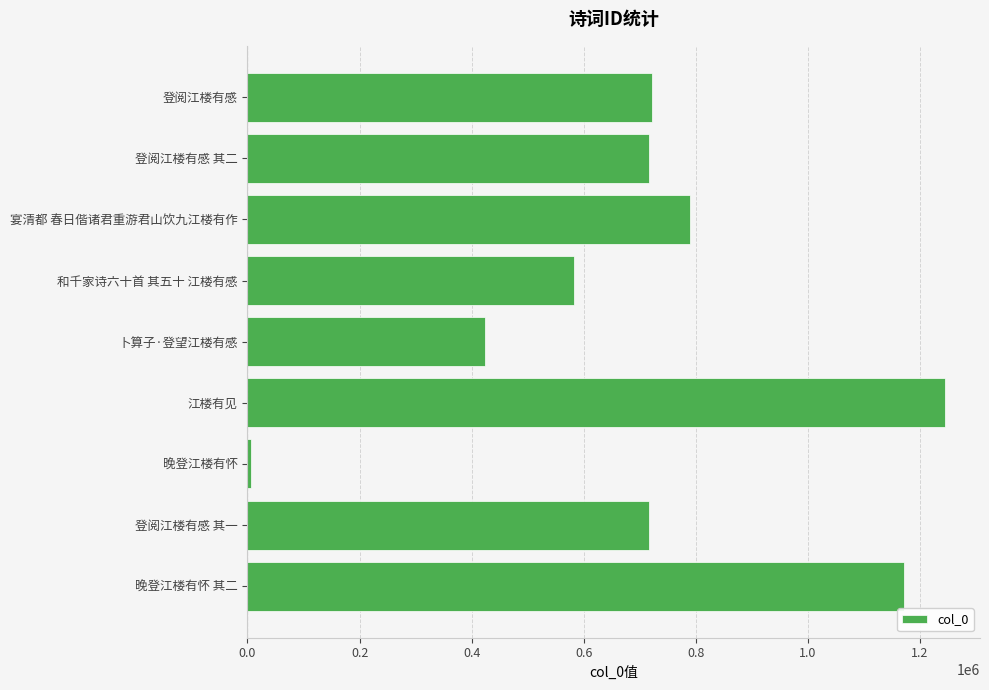

At which label is the value closest to 625797?

和千家诗六十首 其五十 江楼有感